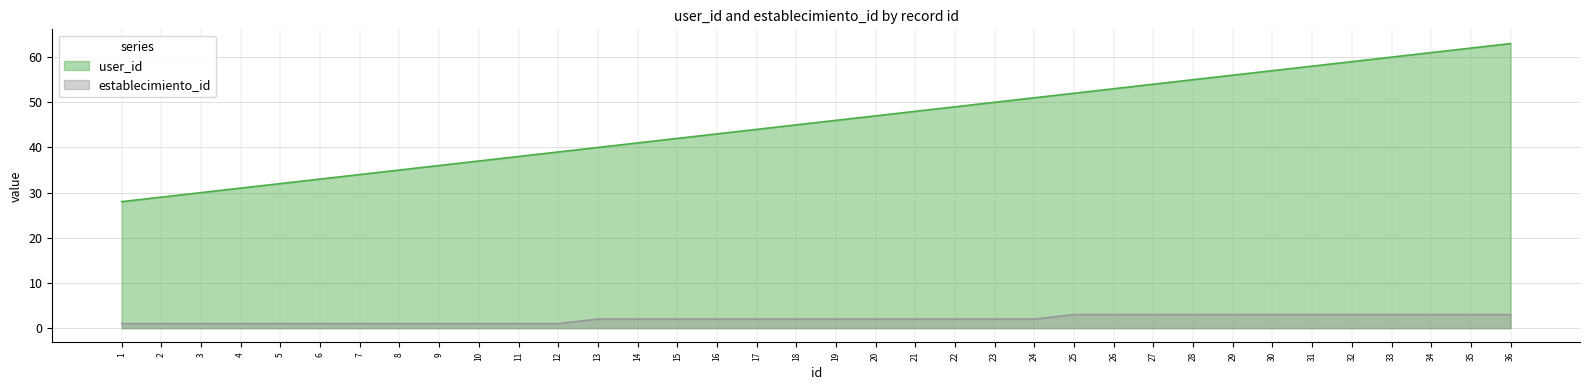

What is the value of the user_id point at the 35th from the left?

62